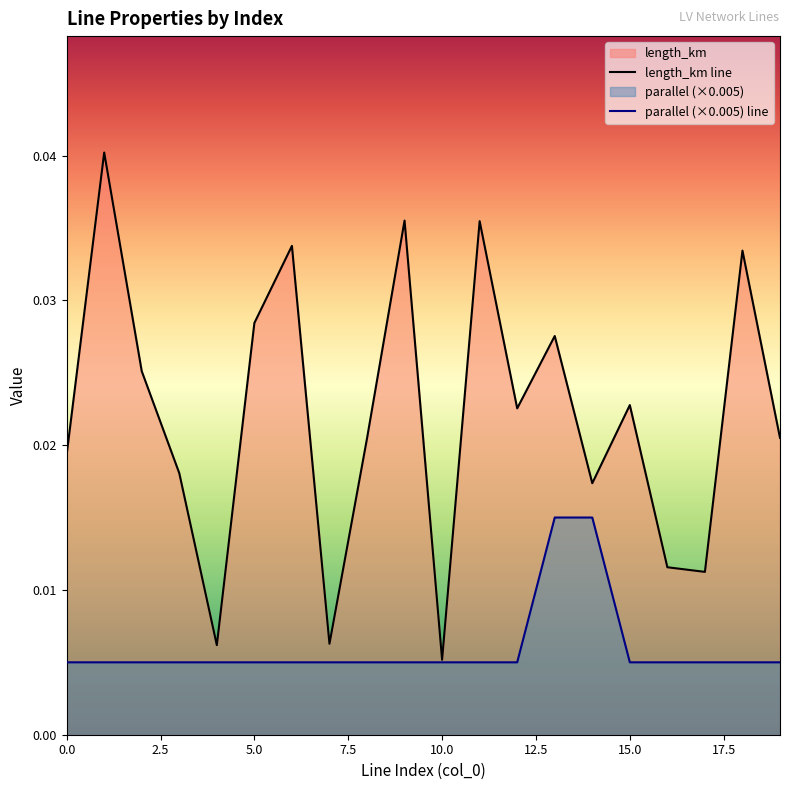

List the series in order of their peak value, lowest first.

parallel (×0.005) line, length_km line